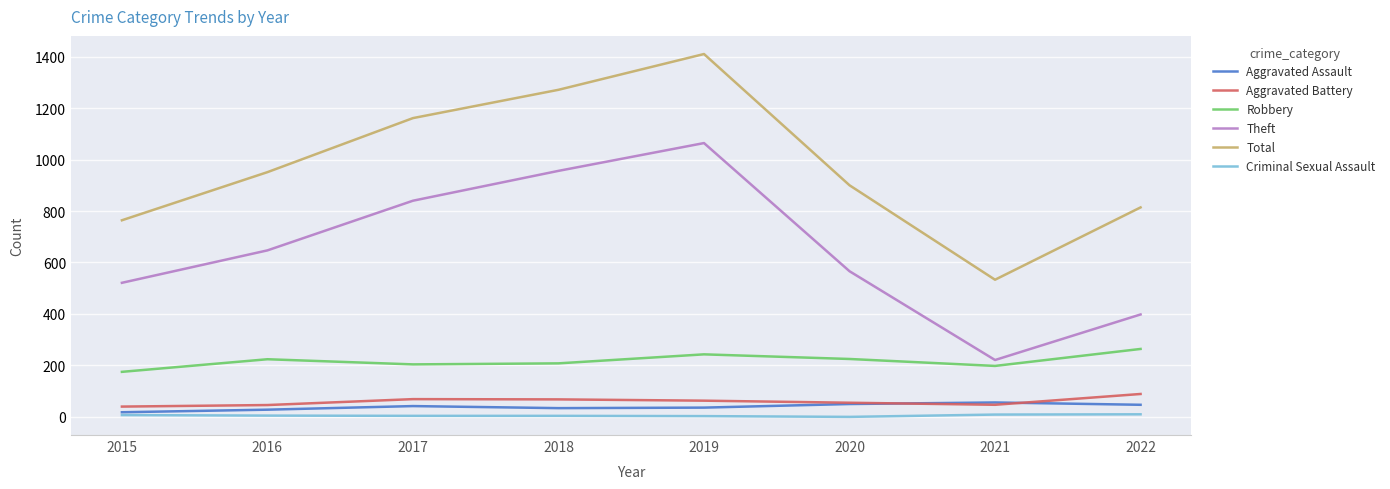

Rank the categories by Total value from highest to lowest.

2019, 2018, 2017, 2016, 2020, 2022, 2015, 2021